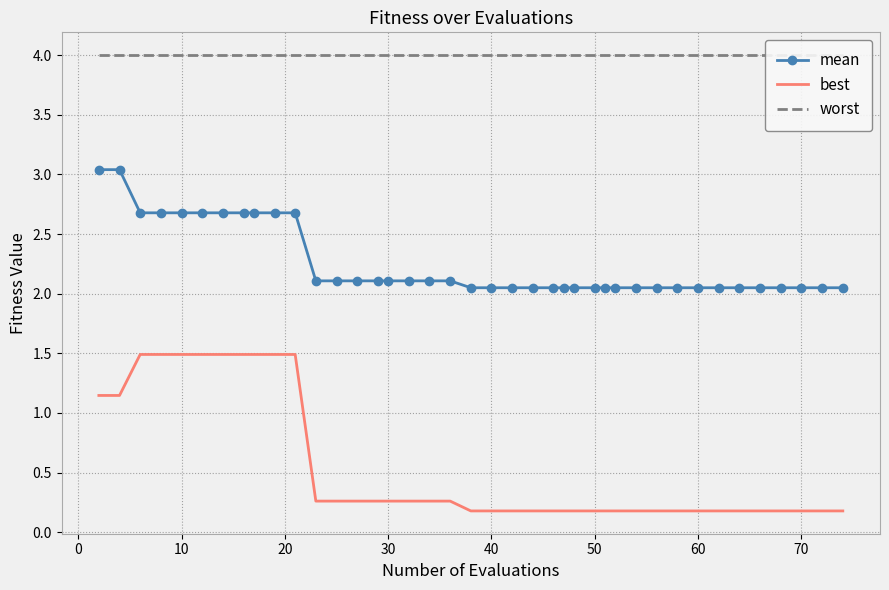

True or false: worst and mean cross at least once.

False